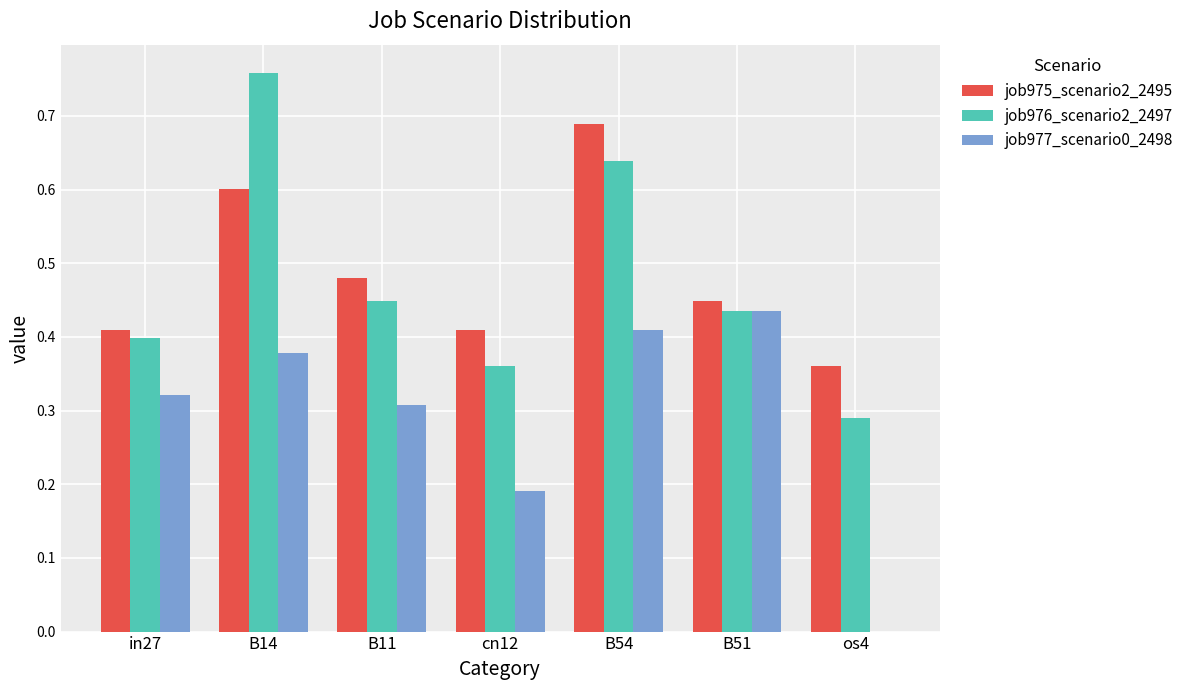

Is the value of job977_scenario0_2498 at os4 greater than the value of job976_scenario2_2497 at B11?

No